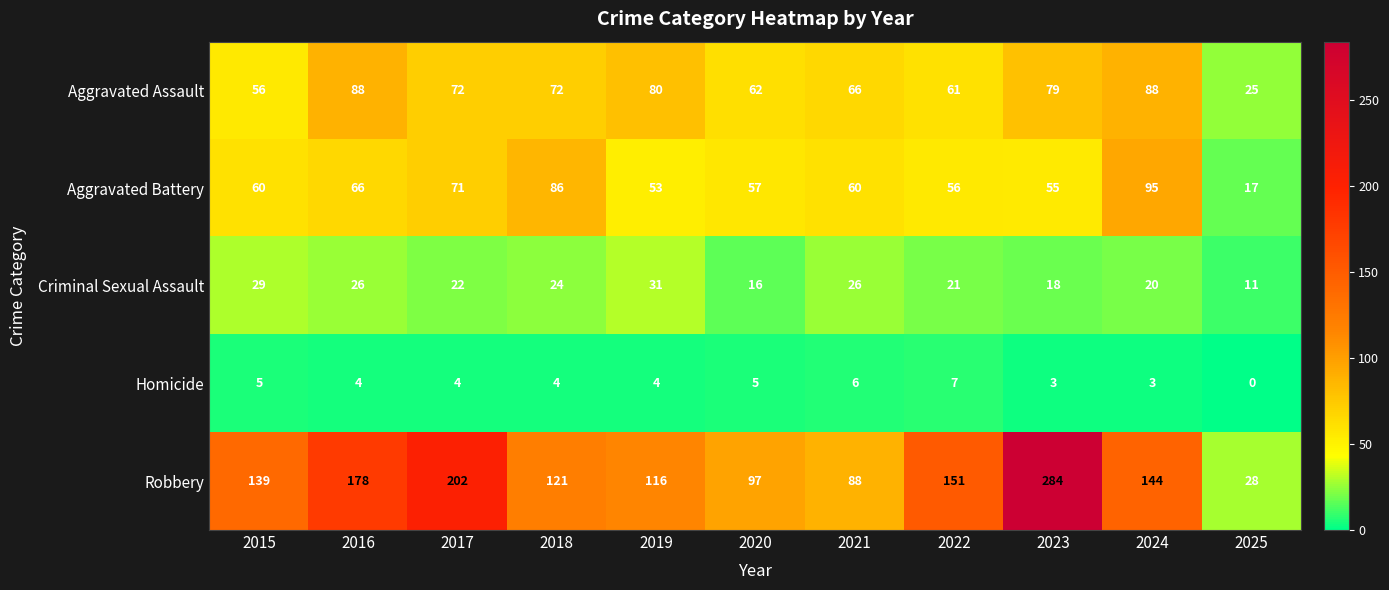

At how many categories does at least one series exceed 80?

10